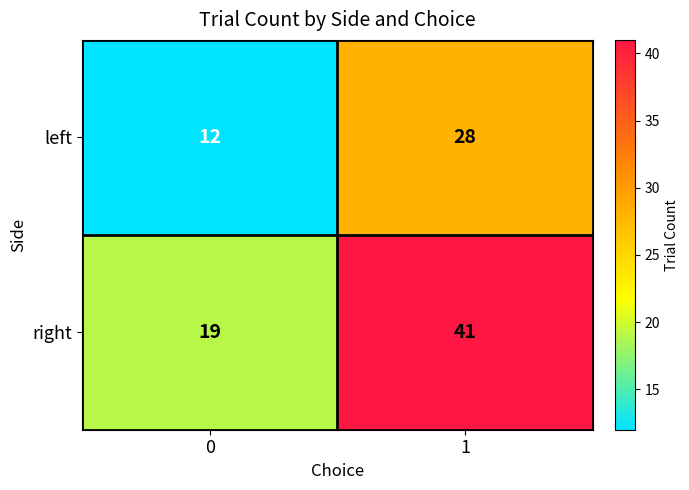

At how many categories does at least one series exceed 40?

1